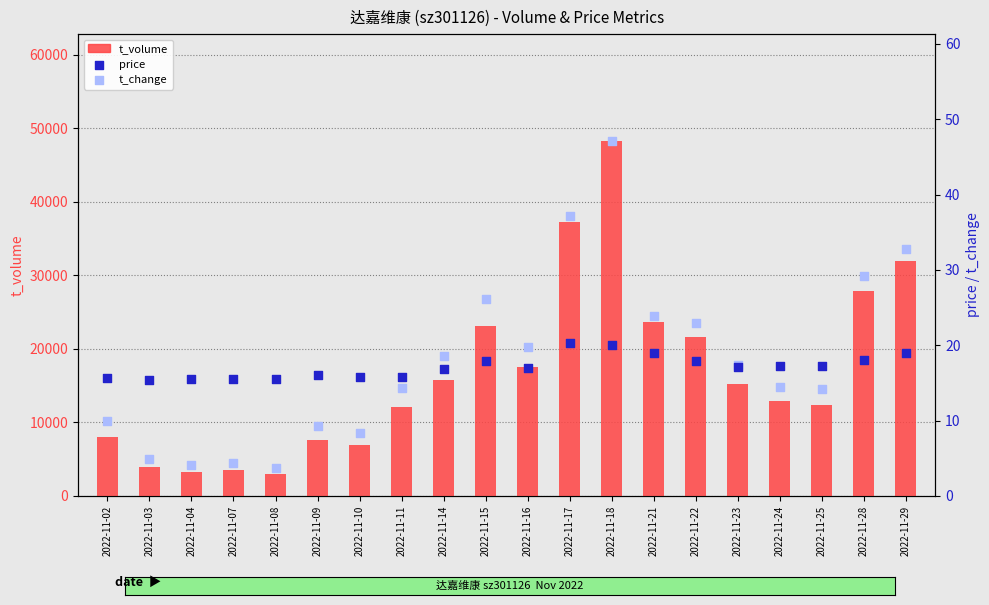

At which category is the sum across all series the highest?

2022-11-18